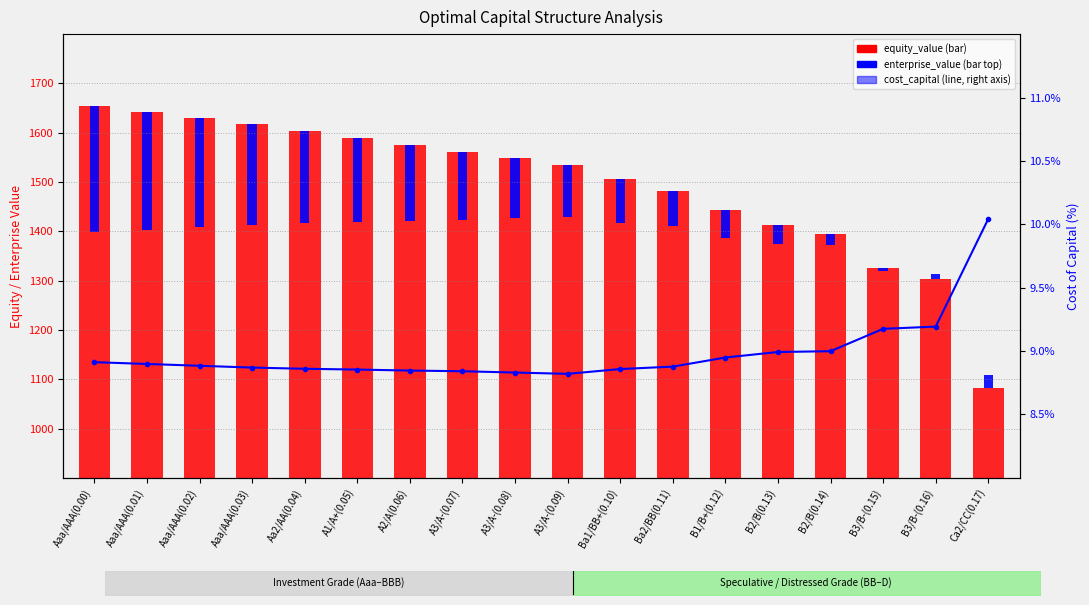

What is the average value of the cost_capital series?

9.0